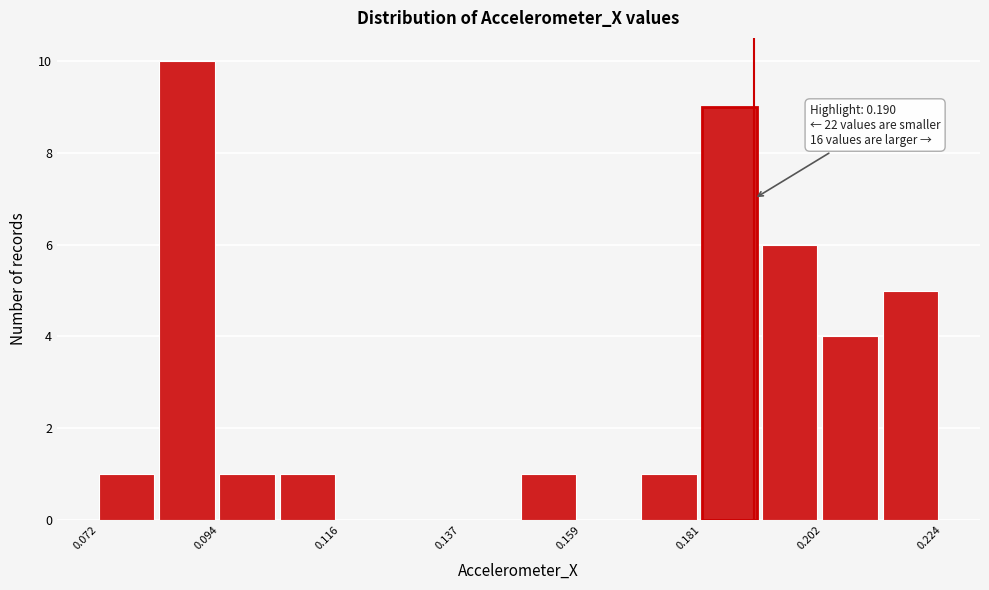

Around what value on the x-axis is the tallest bar? Give the approximate position of its centre, as read against the axis.

0.090